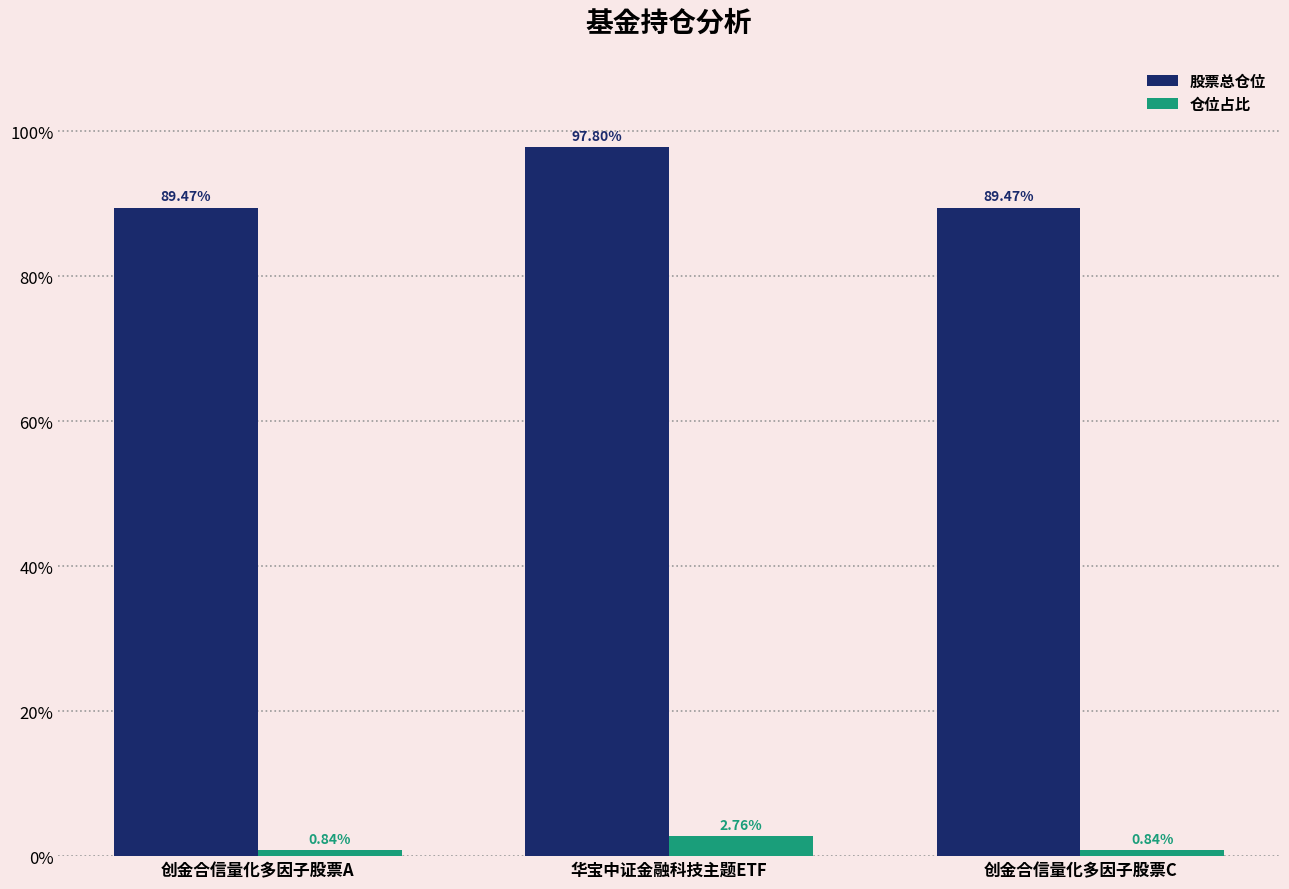

What is the difference between the 股票总仓位 values at 华宝中证金融科技主题ETF and 创金合信量化多因子股票C?

8.3